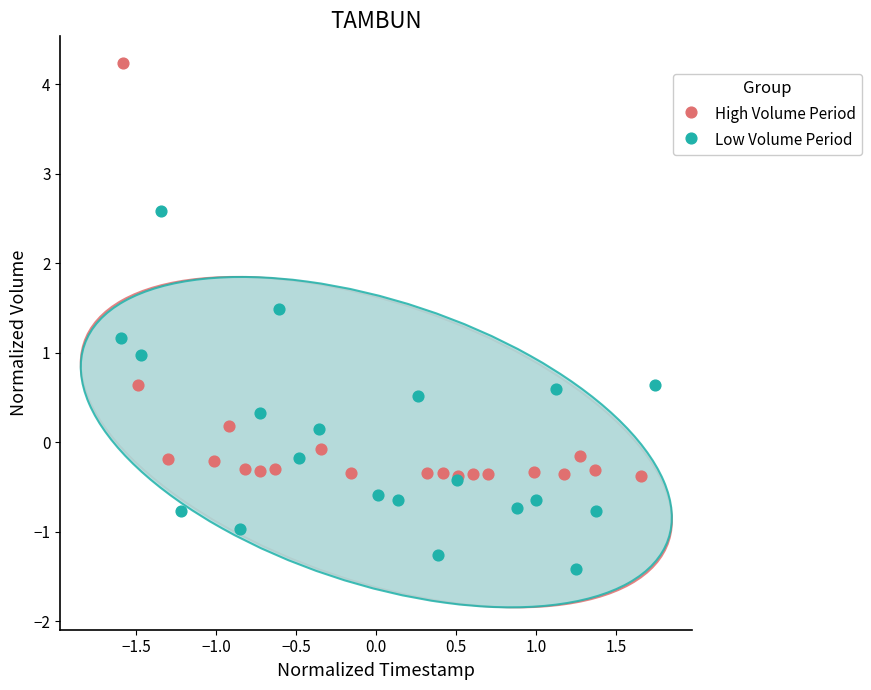

Which series has the widest spread of Y values?

High Volume Period